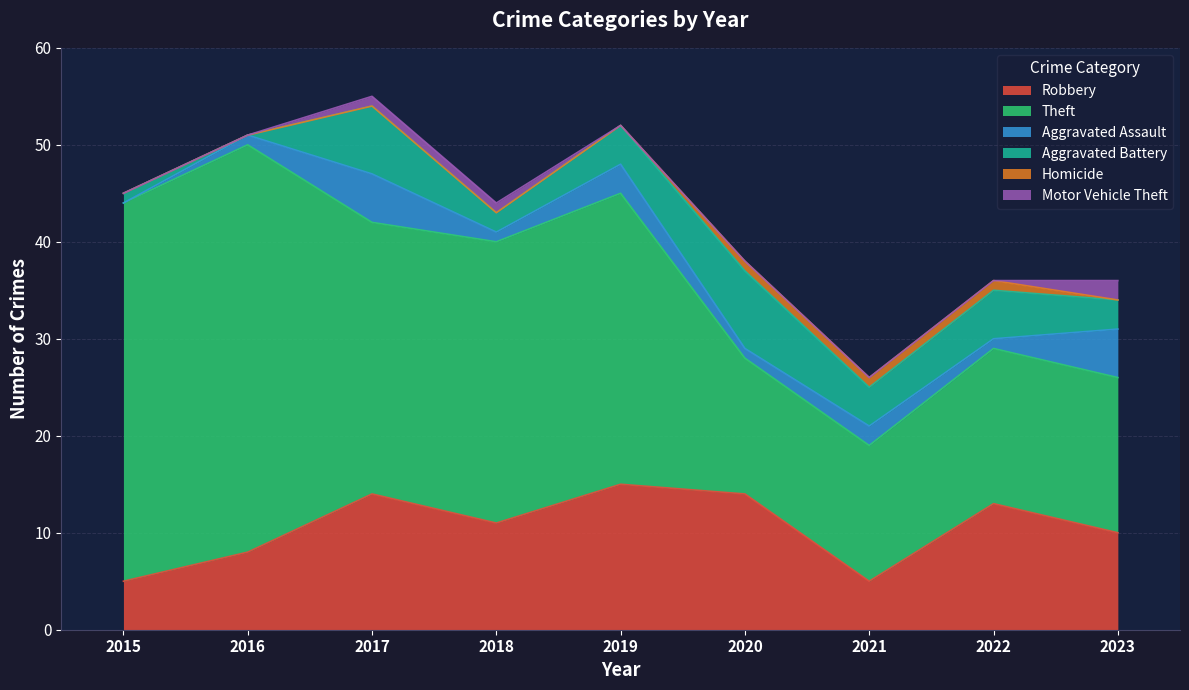

How many data points in Homicide are above 0?

3